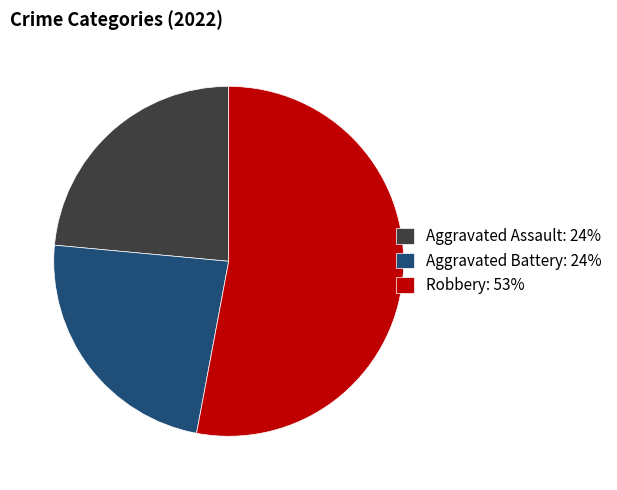

True or false: Aggravated Assault: 24% accounts for 24% of the total.

True